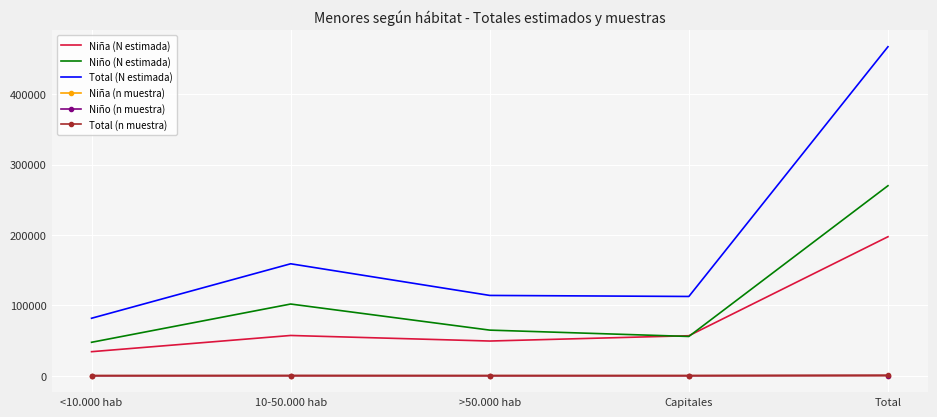

What is the greatest value displayed?

467688